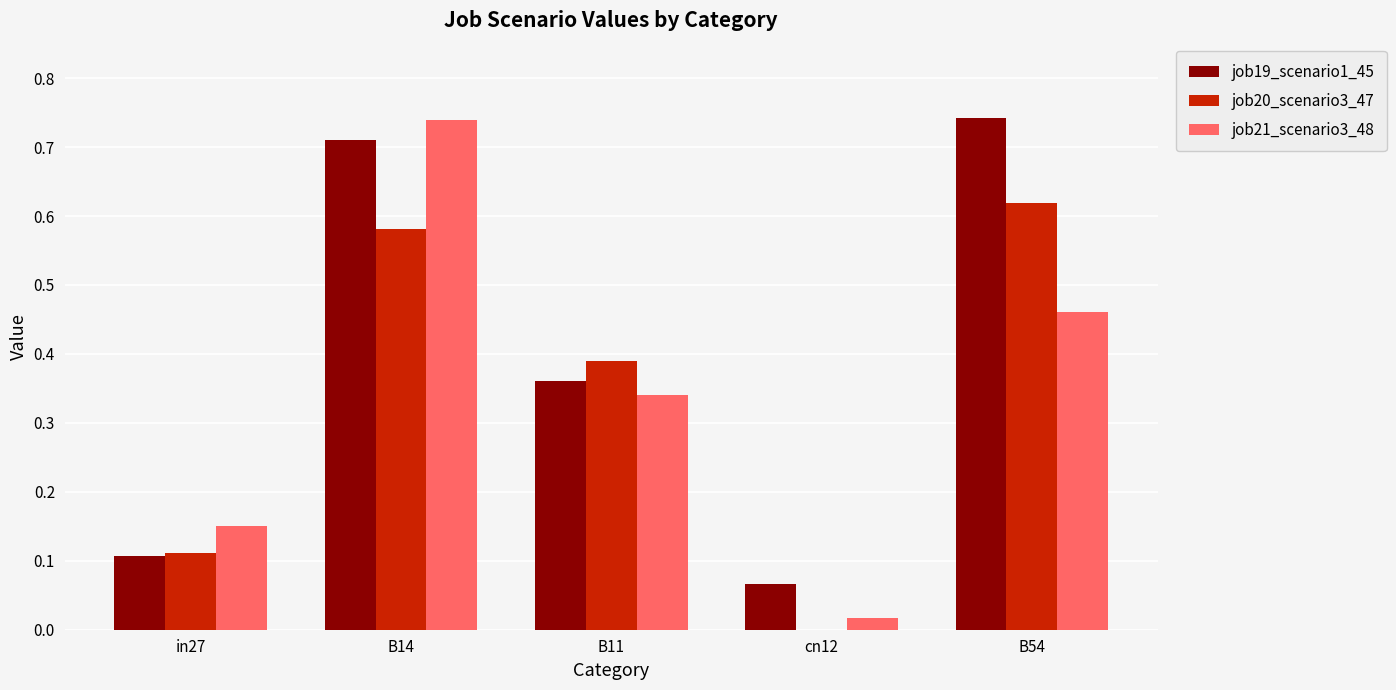

What is the sum of all job20_scenario3_47 values?

1.7